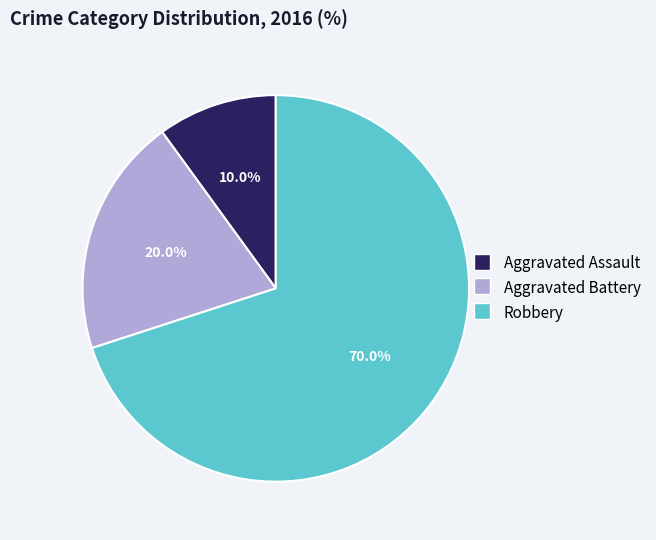

What is the largest slice in the pie chart?

Robbery